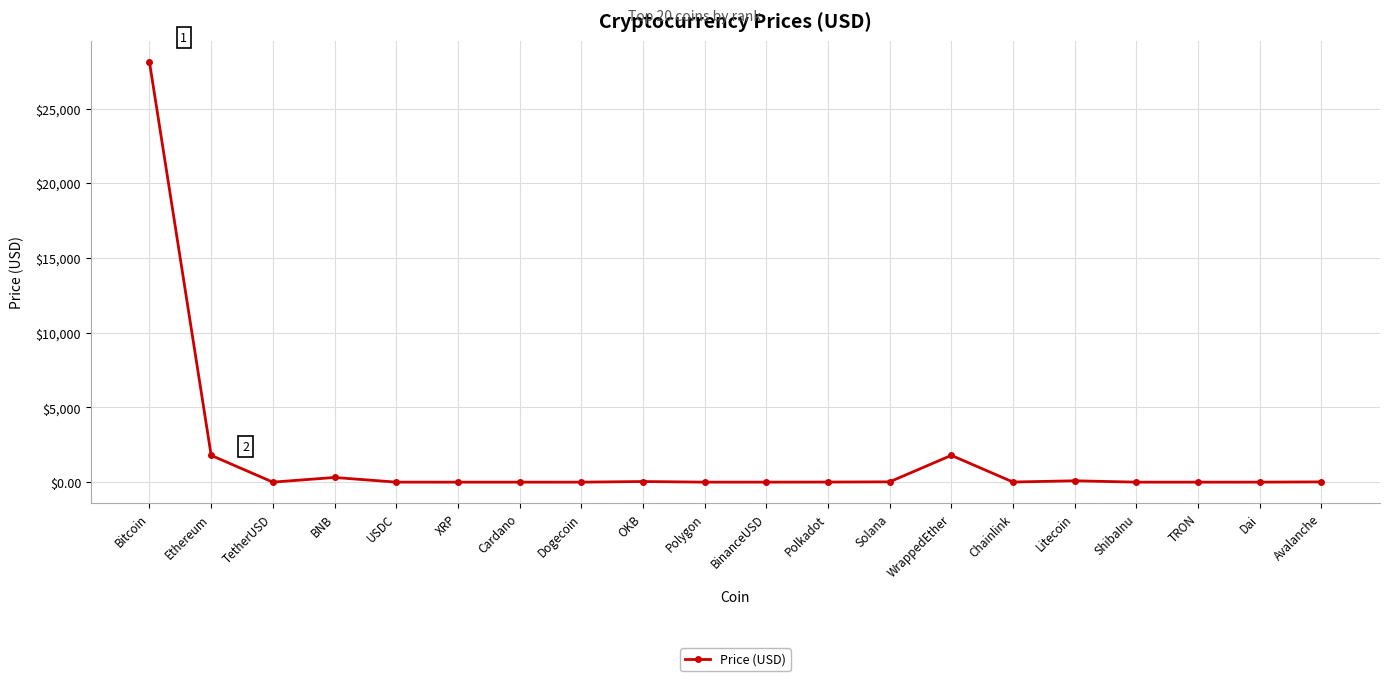

How many data points are less than 6?

10